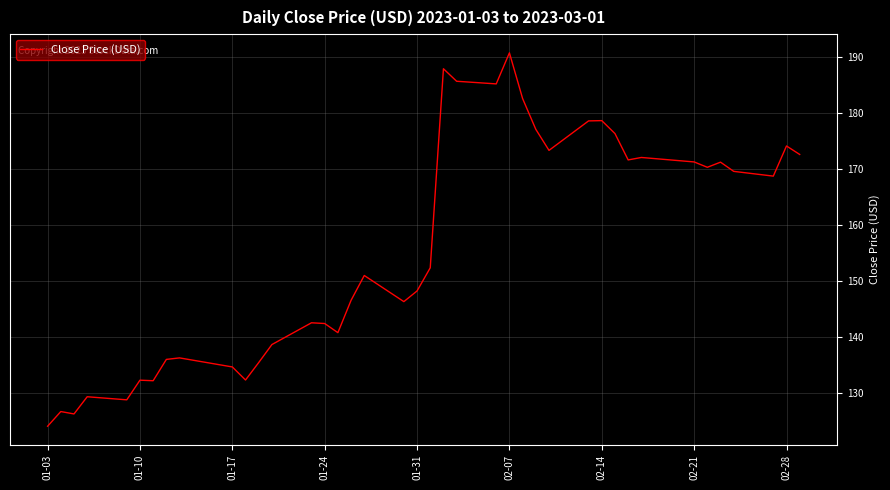

What is the maximum value shown in the chart?

190.7